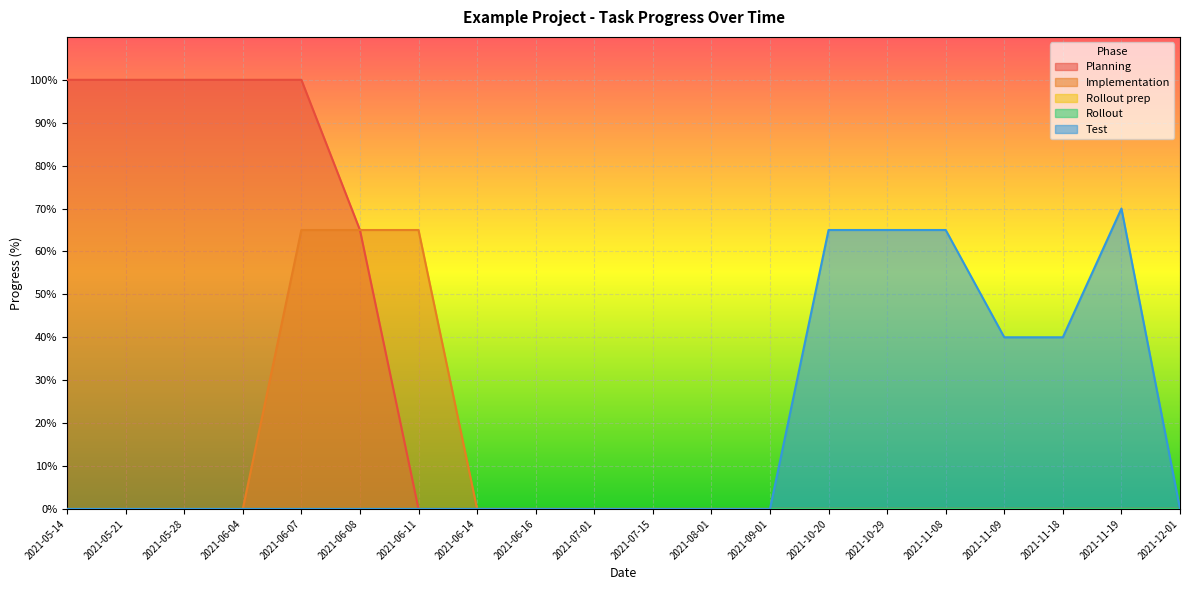

What is the label of the 12th point from the left?

2021-08-01